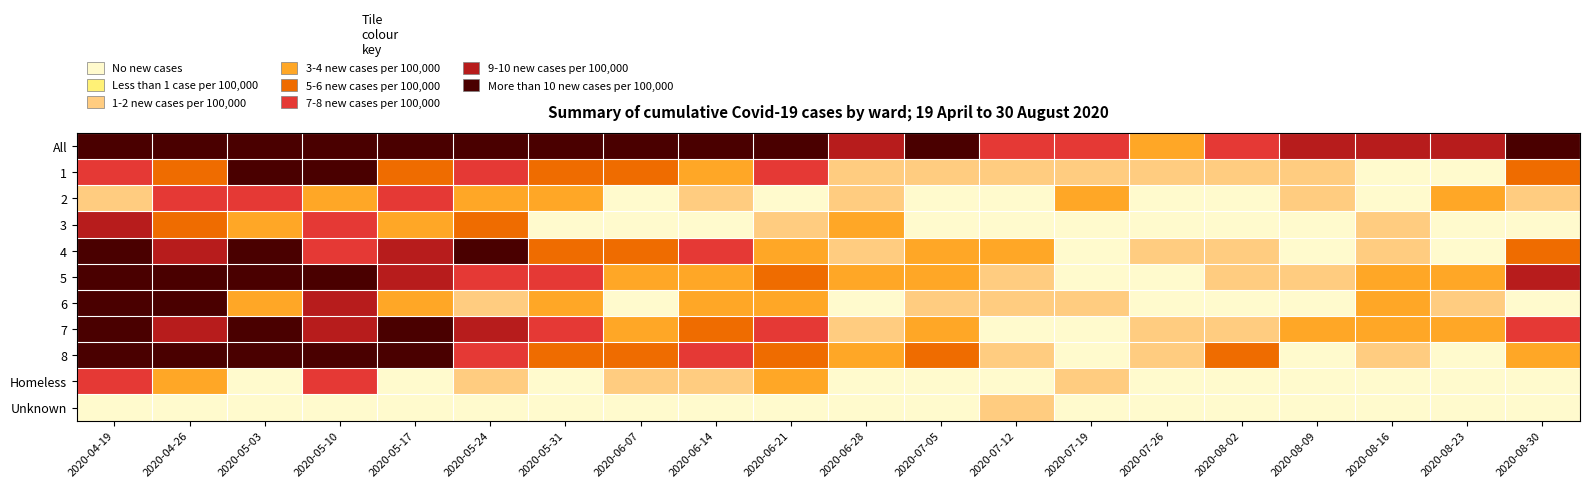

Reading right to left, extract all data points from this chart.

All: 2020-08-30=25	2020-08-23=9	2020-08-16=8	2020-08-09=9	2020-08-02=7	2020-07-26=2	2020-07-19=7	2020-07-12=6	2020-07-05=17	2020-06-28=8	2020-06-21=28	2020-06-14=26	2020-06-07=21	2020-05-31=28	2020-05-24=48	2020-05-17=64	2020-05-10=70	2020-05-03=73	2020-04-26=80	2020-04-19=105
1: 2020-08-30=4	2020-08-23=0	2020-08-16=0	2020-08-09=1	2020-08-02=1	2020-07-26=1	2020-07-19=1	2020-07-12=1	2020-07-05=1	2020-06-28=1	2020-06-21=6	2020-06-14=2	2020-06-07=4	2020-05-31=5	2020-05-24=7	2020-05-17=5	2020-05-10=10	2020-05-03=10	2020-04-26=5	2020-04-19=6
2: 2020-08-30=1	2020-08-23=2	2020-08-16=0	2020-08-09=1	2020-08-02=0	2020-07-26=0	2020-07-19=2	2020-07-12=0	2020-07-05=0	2020-06-28=1	2020-06-21=0	2020-06-14=1	2020-06-07=0	2020-05-31=2	2020-05-24=3	2020-05-17=7	2020-05-10=3	2020-05-03=7	2020-04-26=6	2020-04-19=1
3: 2020-08-30=0	2020-08-23=0	2020-08-16=1	2020-08-09=0	2020-08-02=0	2020-07-26=0	2020-07-19=0	2020-07-12=0	2020-07-05=0	2020-06-28=2	2020-06-21=1	2020-06-14=0	2020-06-07=0	2020-05-31=0	2020-05-24=5	2020-05-17=3	2020-05-10=7	2020-05-03=2	2020-04-26=4	2020-04-19=9
4: 2020-08-30=4	2020-08-23=0	2020-08-16=1	2020-08-09=0	2020-08-02=1	2020-07-26=1	2020-07-19=0	2020-07-12=2	2020-07-05=3	2020-06-28=1	2020-06-21=2	2020-06-14=7	2020-06-07=4	2020-05-31=4	2020-05-24=10	2020-05-17=9	2020-05-10=7	2020-05-03=13	2020-04-26=9	2020-04-19=14
5: 2020-08-30=8	2020-08-23=2	2020-08-16=2	2020-08-09=1	2020-08-02=1	2020-07-26=0	2020-07-19=0	2020-07-12=1	2020-07-05=3	2020-06-28=2	2020-06-21=5	2020-06-14=3	2020-06-07=3	2020-05-31=7	2020-05-24=6	2020-05-17=9	2020-05-10=13	2020-05-03=13	2020-04-26=15	2020-04-19=12
6: 2020-08-30=0	2020-08-23=1	2020-08-16=2	2020-08-09=0	2020-08-02=0	2020-07-26=0	2020-07-19=1	2020-07-12=1	2020-07-05=1	2020-06-28=0	2020-06-21=2	2020-06-14=2	2020-06-07=0	2020-05-31=2	2020-05-24=1	2020-05-17=2	2020-05-10=8	2020-05-03=2	2020-04-26=10	2020-04-19=18
7: 2020-08-30=6	2020-08-23=2	2020-08-16=3	2020-08-09=3	2020-08-02=1	2020-07-26=1	2020-07-19=0	2020-07-12=0	2020-07-05=2	2020-06-28=1	2020-06-21=7	2020-06-14=4	2020-06-07=3	2020-05-31=6	2020-05-24=8	2020-05-17=10	2020-05-10=8	2020-05-03=11	2020-04-26=9	2020-04-19=16
8: 2020-08-30=3	2020-08-23=0	2020-08-16=1	2020-08-09=0	2020-08-02=5	2020-07-26=1	2020-07-19=0	2020-07-12=1	2020-07-05=4	2020-06-28=2	2020-06-21=5	2020-06-14=6	2020-06-07=4	2020-05-31=4	2020-05-24=7	2020-05-17=10	2020-05-10=17	2020-05-03=15	2020-04-26=20	2020-04-19=22
Homeless: 2020-08-30=0	2020-08-23=0	2020-08-16=0	2020-08-09=0	2020-08-02=0	2020-07-26=0	2020-07-19=1	2020-07-12=0	2020-07-05=0	2020-06-28=0	2020-06-21=2	2020-06-14=1	2020-06-07=1	2020-05-31=0	2020-05-24=1	2020-05-17=0	2020-05-10=6	2020-05-03=0	2020-04-26=2	2020-04-19=7
Unknown: 2020-08-30=0	2020-08-23=0	2020-08-16=0	2020-08-09=0	2020-08-02=0	2020-07-26=0	2020-07-19=0	2020-07-12=1	2020-07-05=0	2020-06-28=0	2020-06-21=0	2020-06-14=0	2020-06-07=0	2020-05-31=0	2020-05-24=0	2020-05-17=0	2020-05-10=0	2020-05-03=0	2020-04-26=0	2020-04-19=0